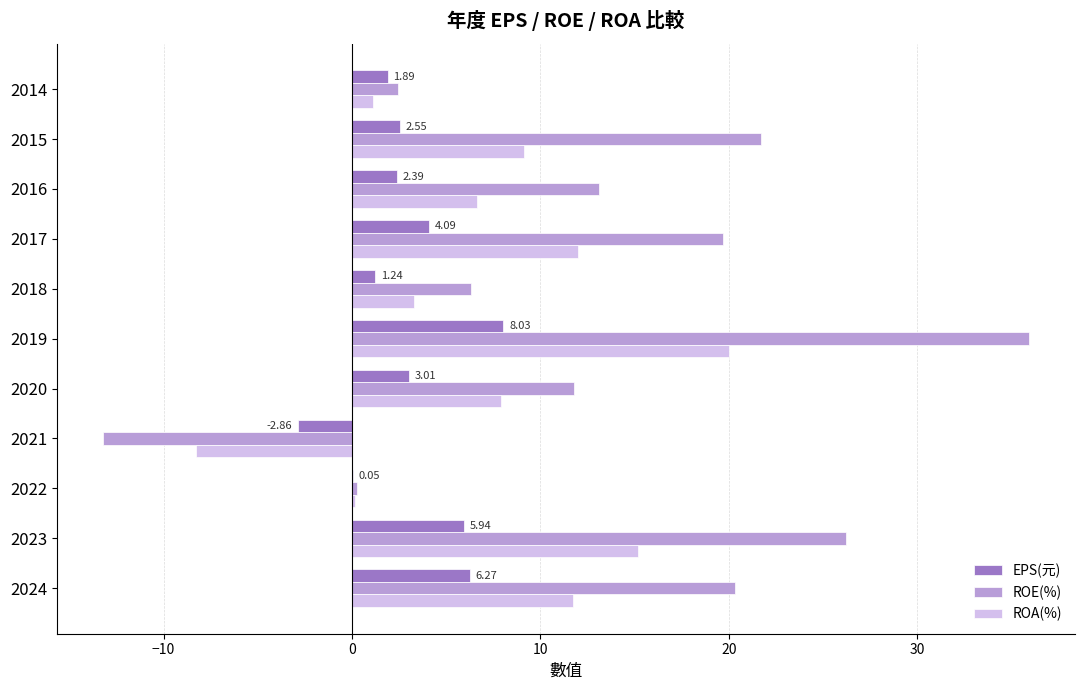

At which category is the sum across all series the highest?

2019